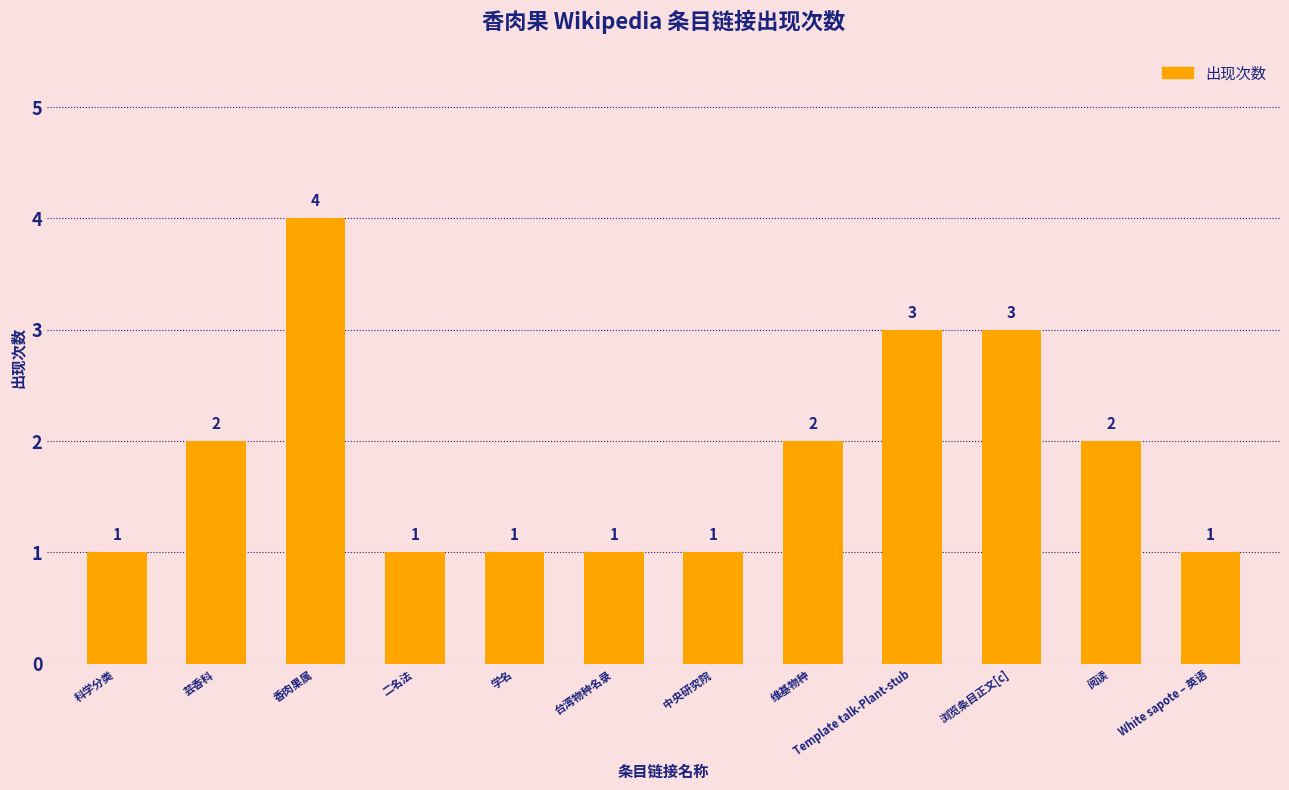

The chart shows a value of 2 at 芸香科. True or false?

True